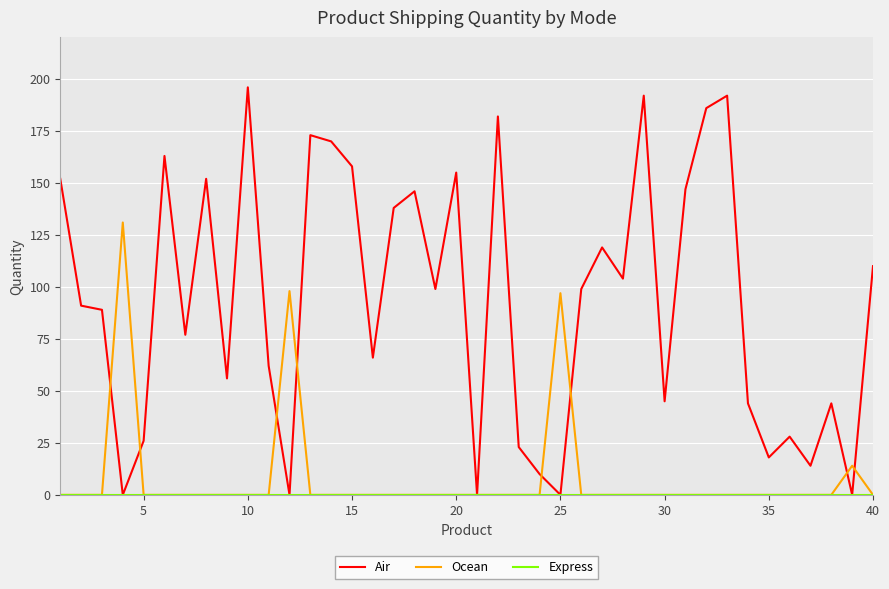

Which series has the largest total across all categories?

Air